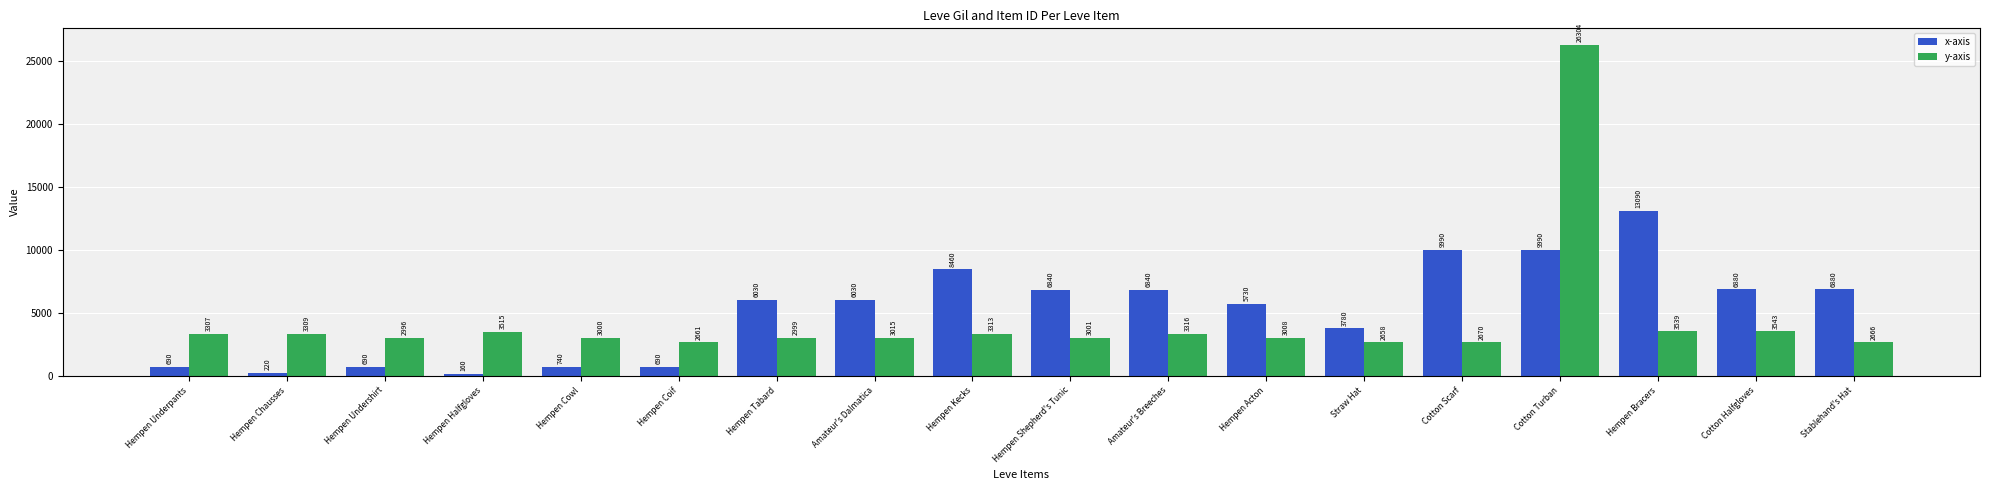

What is the spread (max minus min) of values at Hempen Underpants?

2617